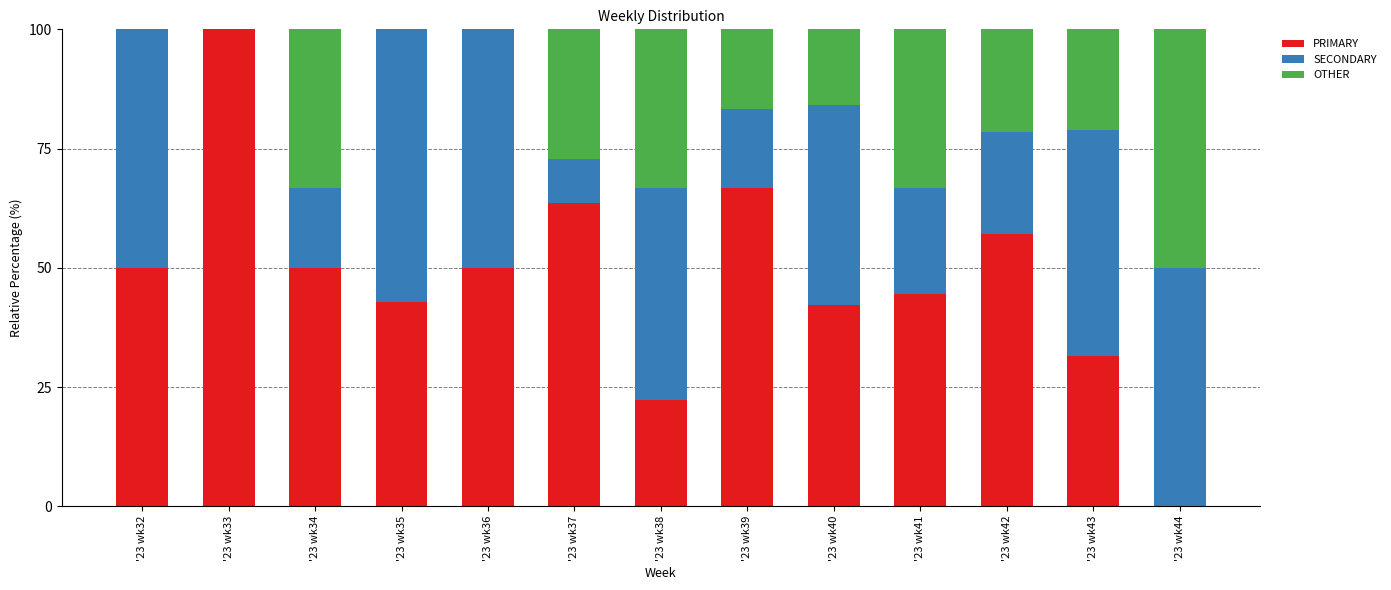

Are the bars horizontal?

No